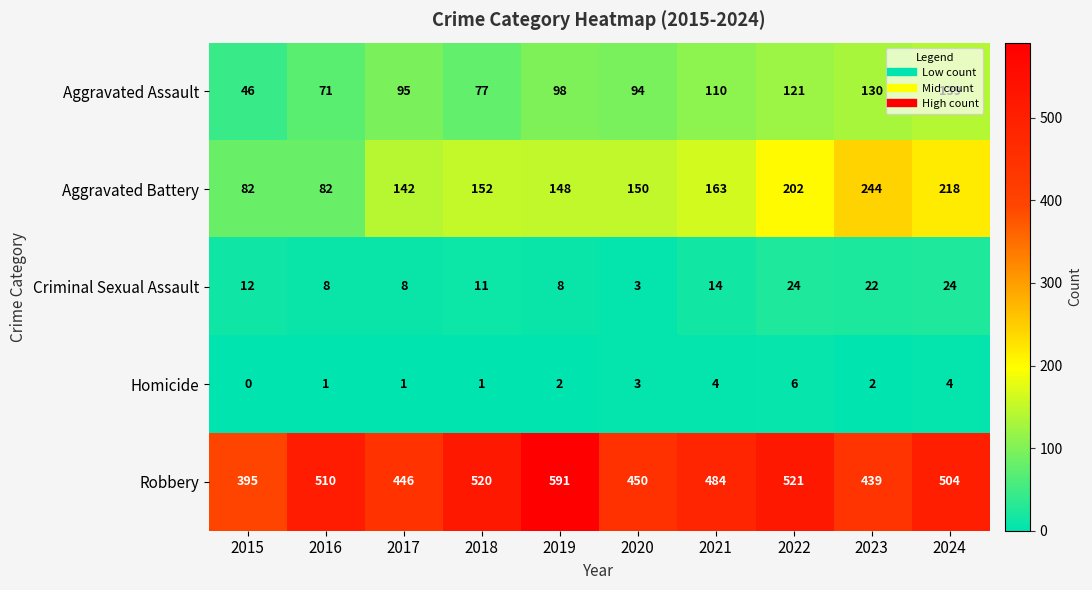

At which category is the sum across all series the highest?

2024